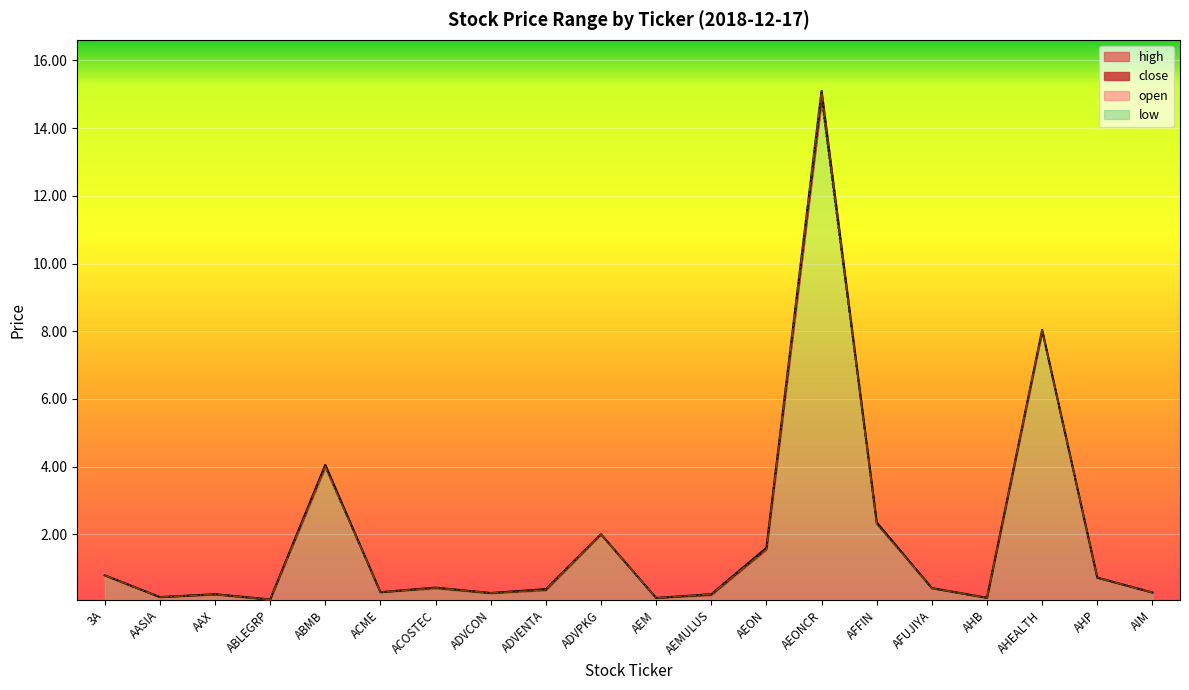

At which category is the sum across all series the highest?

AEONCR